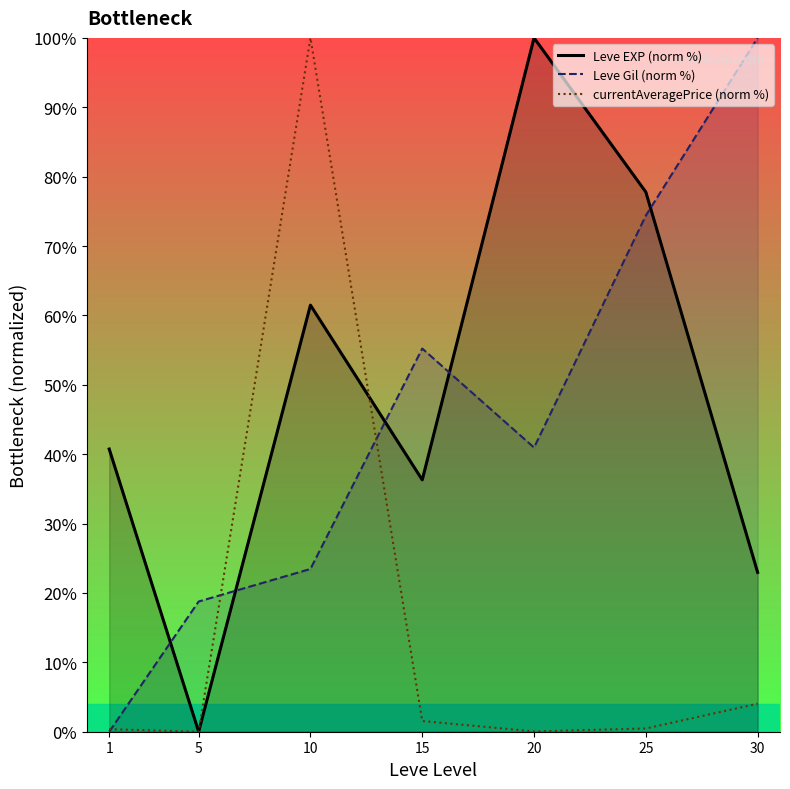

Reading left to right, transcribe all the data shown in this chart.

Leve EXP (norm %): 1=40.7	5=0.0	10=61.5	15=36.3	20=100.0	25=77.8	30=23.0
Leve Gil (norm %): 1=0.0	5=18.8	10=23.5	15=55.2	20=41.0	25=74.4	30=100.0
currentAveragePrice (norm %): 1=0.4	5=0.0	10=100.0	15=1.5	20=0.0	25=0.5	30=4.0